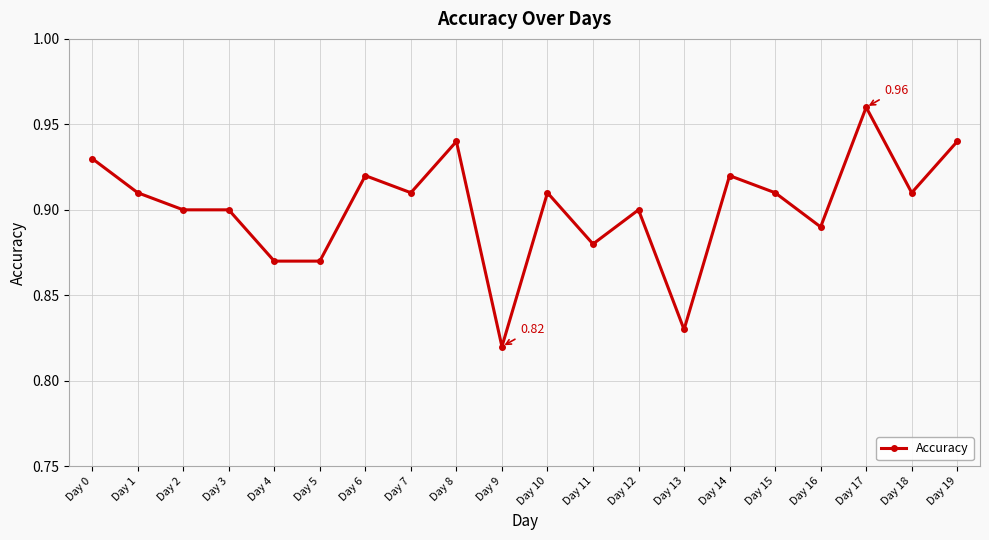

What is the sum of all values?

18.0